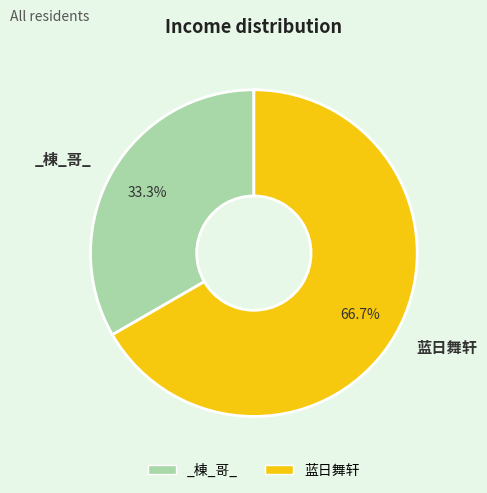

Between 蓝日舞轩 and _棟_哥_, which is larger?

蓝日舞轩